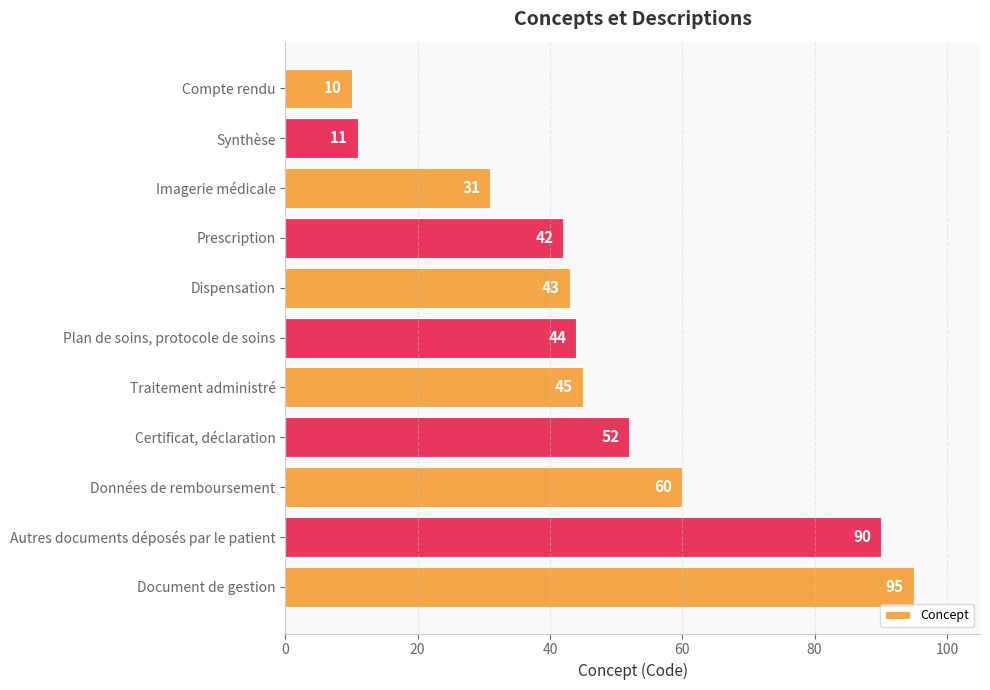

What is the average value?

48